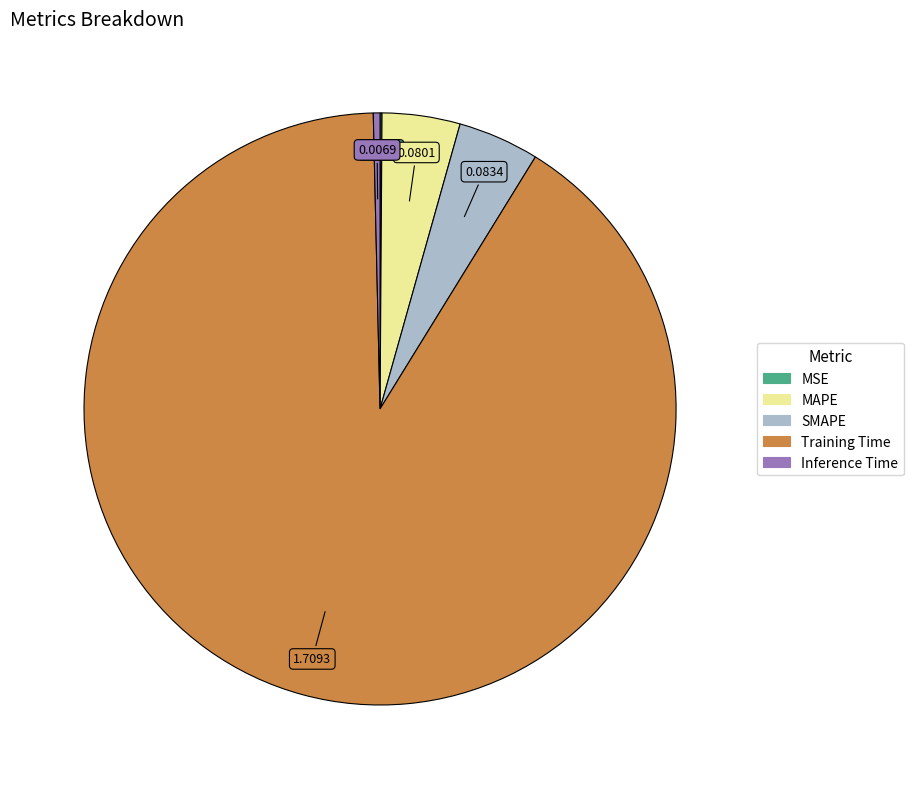

Combined, do Inference Time and MAPE account for over 50%?

No